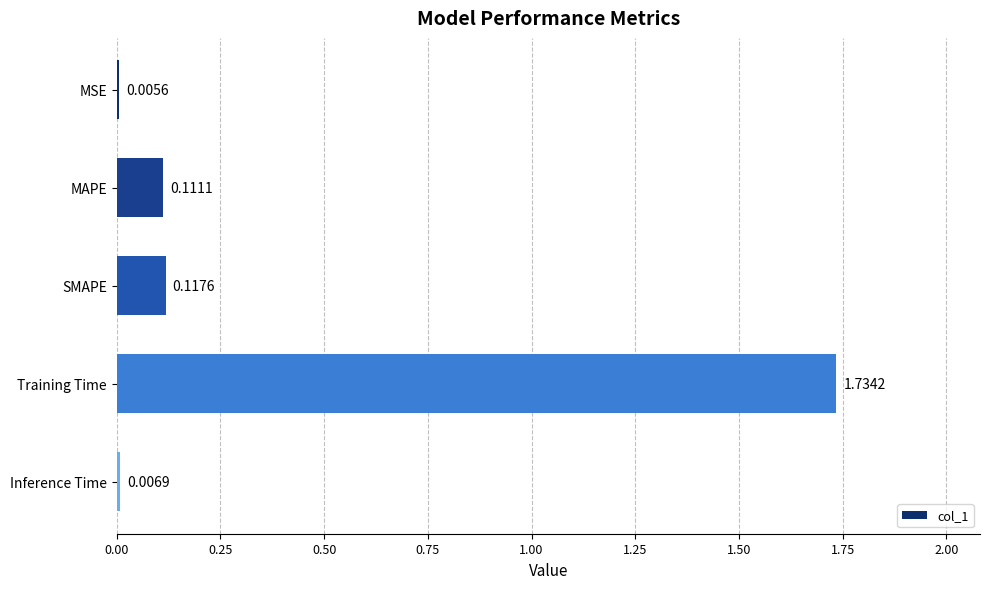

Are the bars horizontal?

Yes